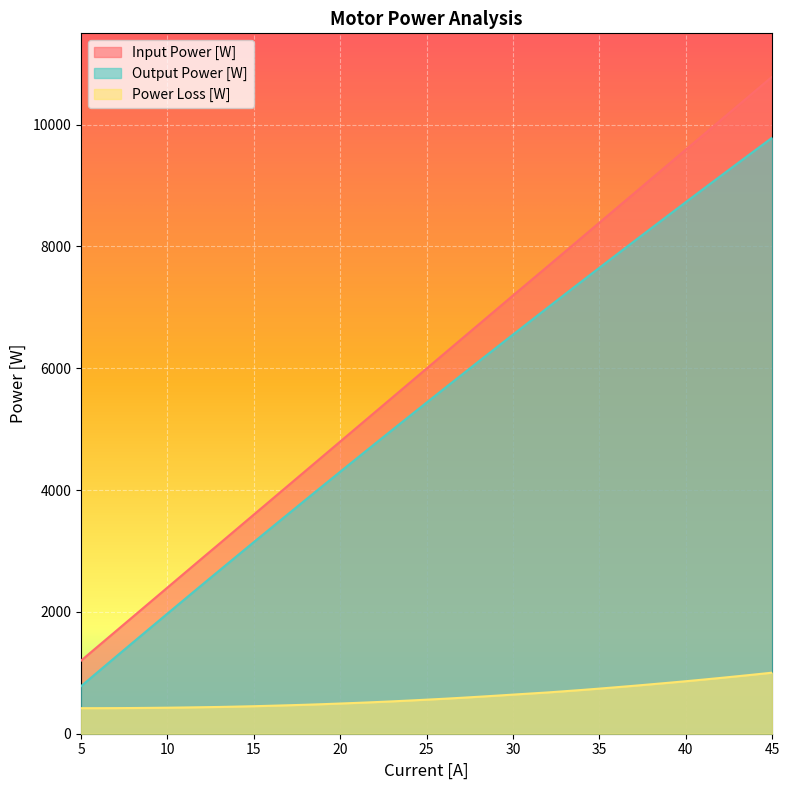

What is the value of the Power Loss [W] point at the 13th from the left?

467.3